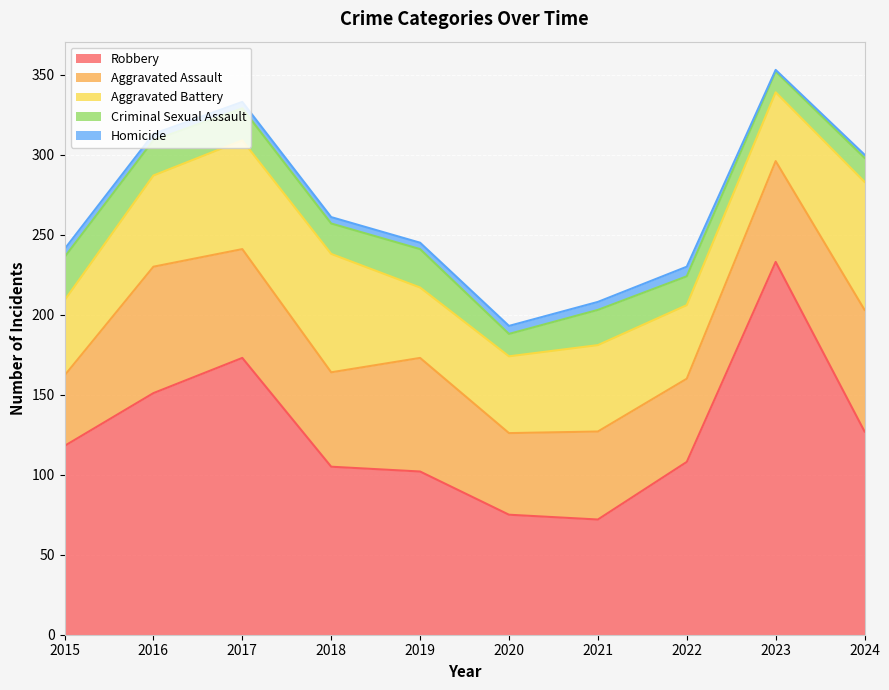

Rank the series by their maximum value, from highest to lowest.

Robbery, Aggravated Battery, Aggravated Assault, Criminal Sexual Assault, Homicide